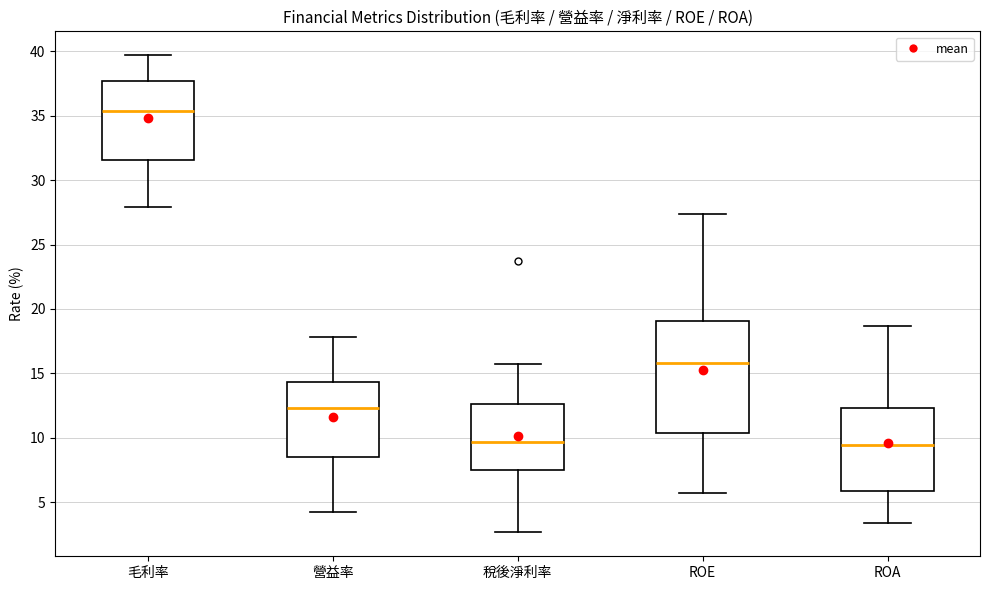

Reading left to right, read every box against the y-axis: the position of its median line, the range the box covers, and the ends of its whiskers. The values are not printed on the chart, so give them approximately, as read against the axis.

毛利率: median 35.5, box 31.5 to 37.5, whiskers 28.0 to 39.5
營益率: median 12.5, box 8.5 to 14.5, whiskers 4.5 to 18.0
稅後淨利率: median 9.5, box 7.5 to 12.5, whiskers 2.5 to 15.5
ROE: median 16.0, box 10.5 to 19.0, whiskers 5.5 to 27.5
ROA: median 9.5, box 6.0 to 12.5, whiskers 3.5 to 18.5